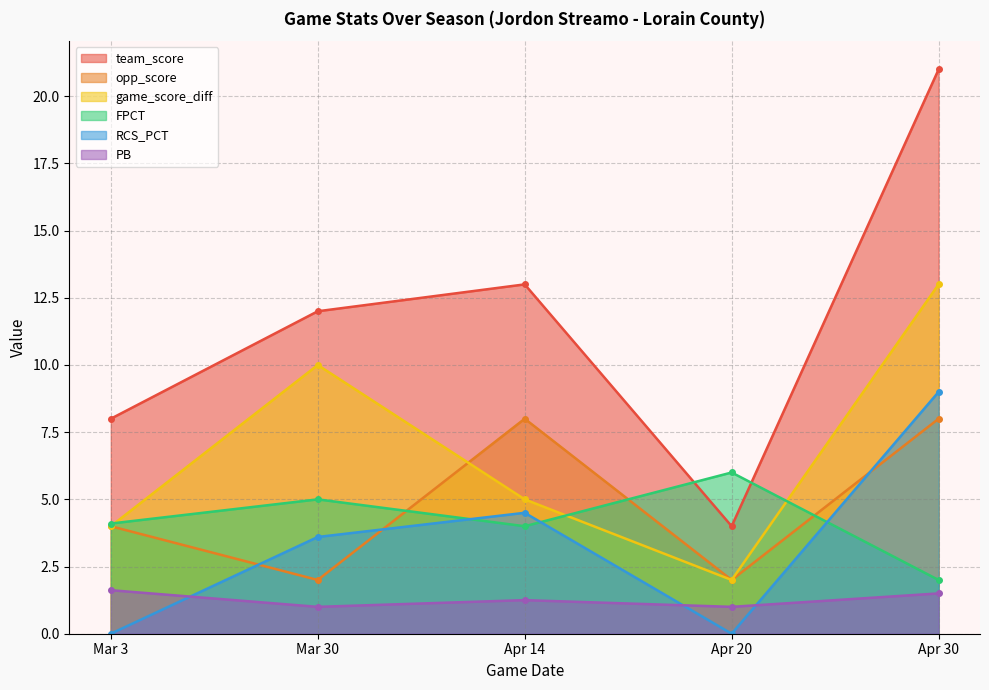

Between which two adjacent categories do opp_score and game_score_diff first intersect?

Mar 30 and Apr 14